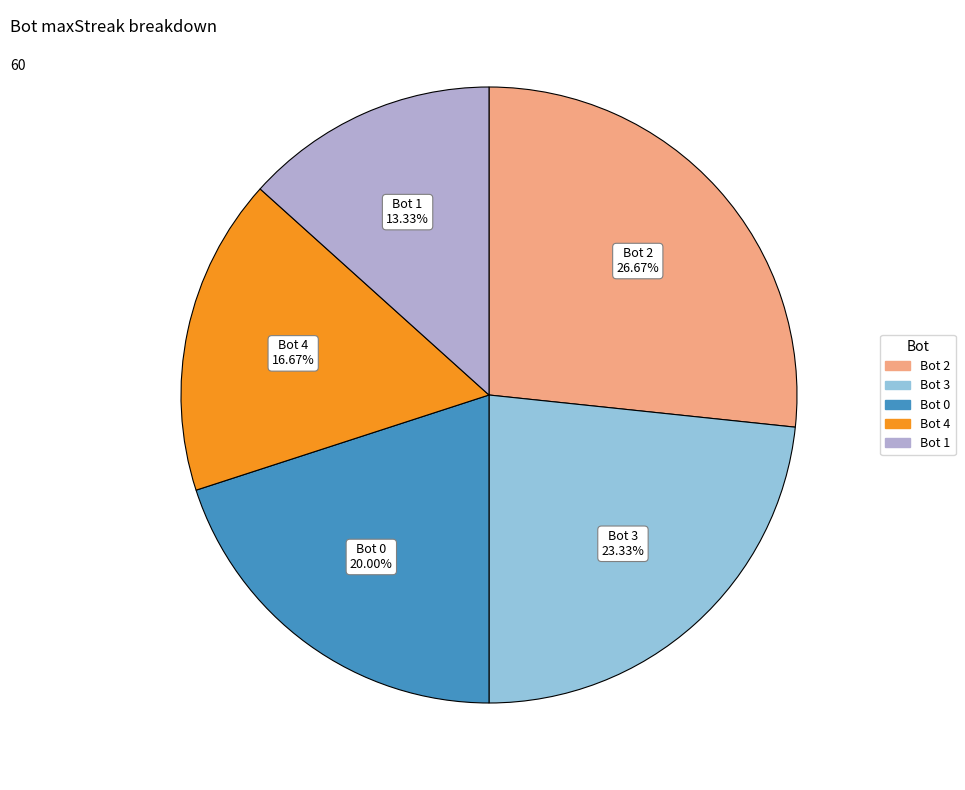

Do Bot 0 and Bot 3 together represent more than half of the pie?

No